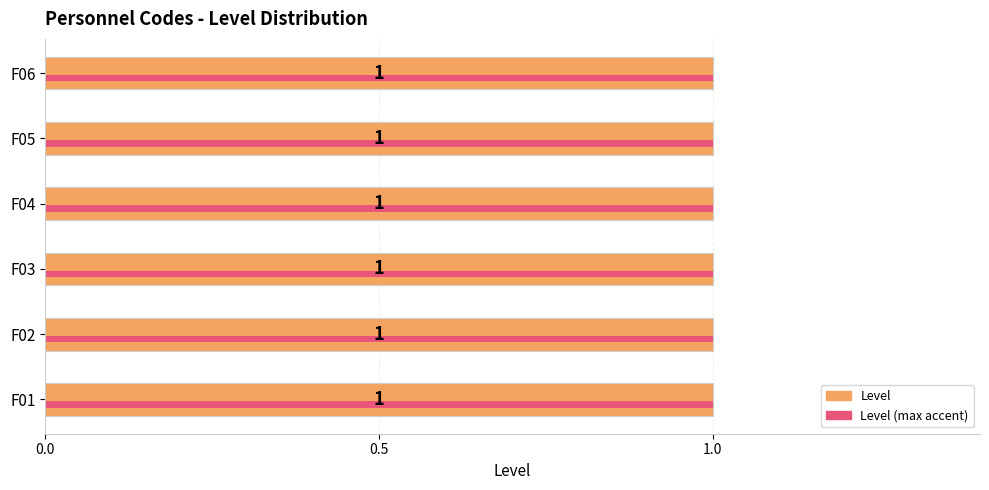

Count the number of categories in the chart.

6